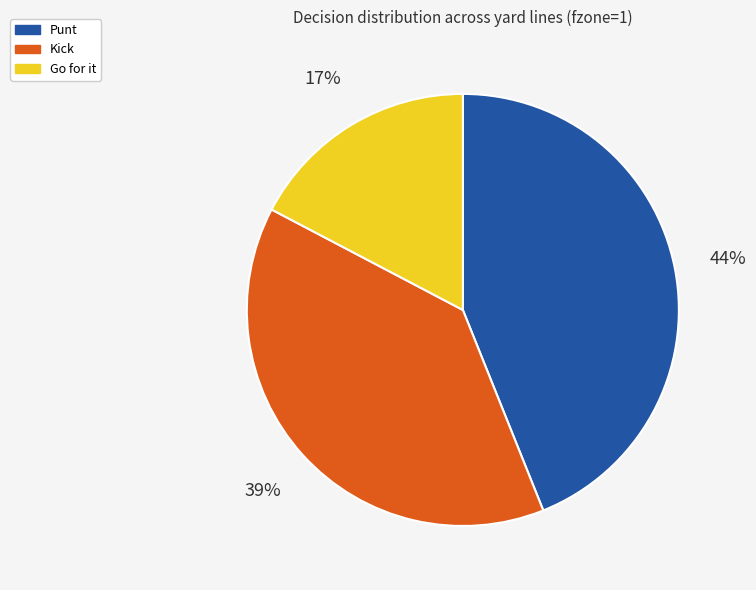

Which has a higher value, Punt or Go for it?

Punt